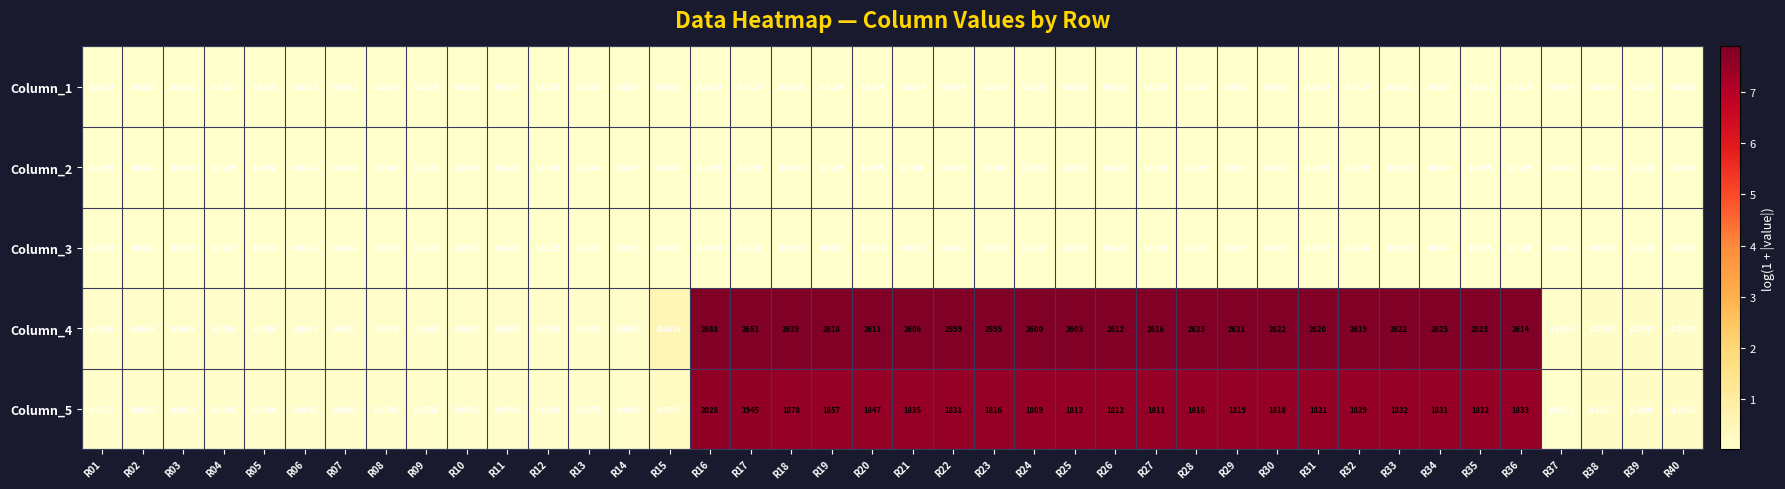

At which category does the chart reach its peak across all series?

R16